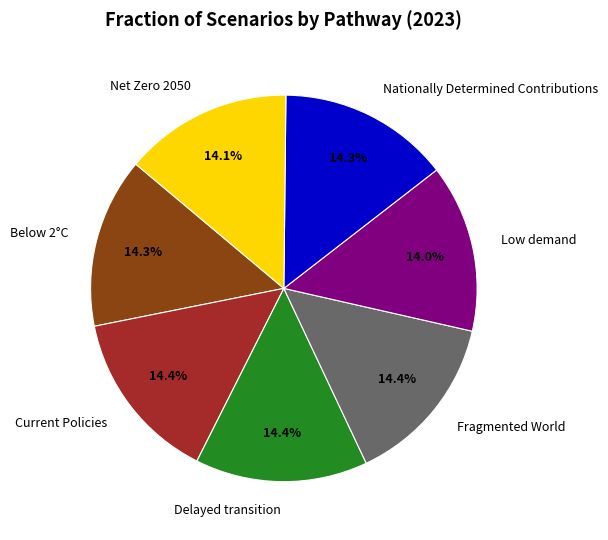

To the nearest percent, what portion does Nationally Determined Contributions represent?

14%